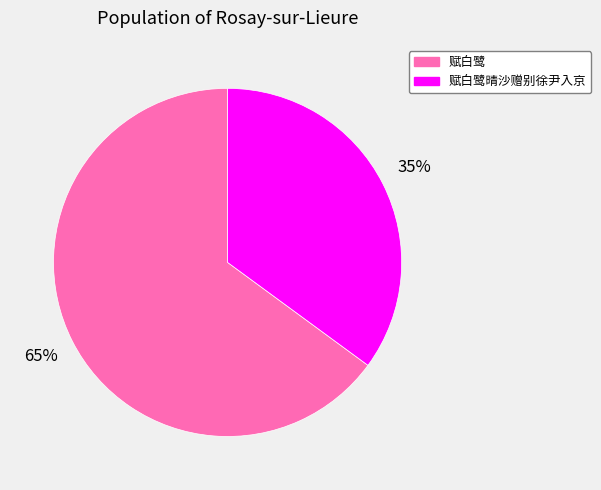

Which slice is the smallest?

赋白鹭晴沙赠别徐尹入京